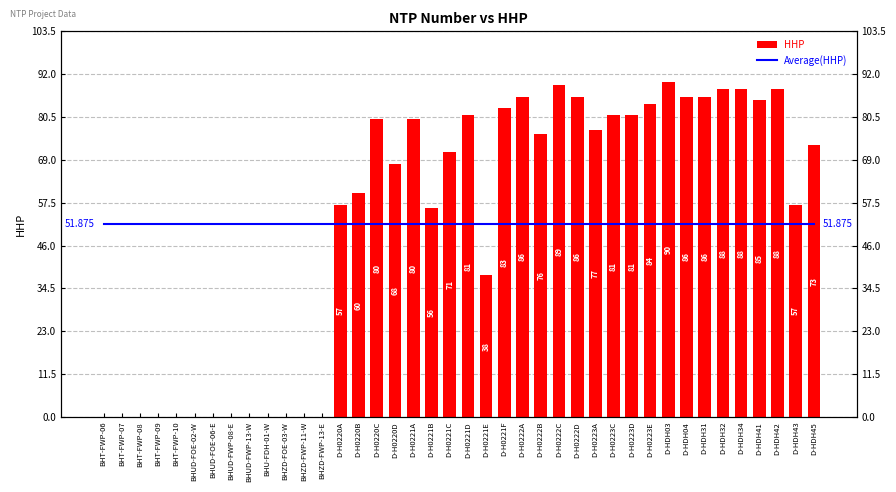

What are all the series names shown in the legend?

Average(HHP), HHP